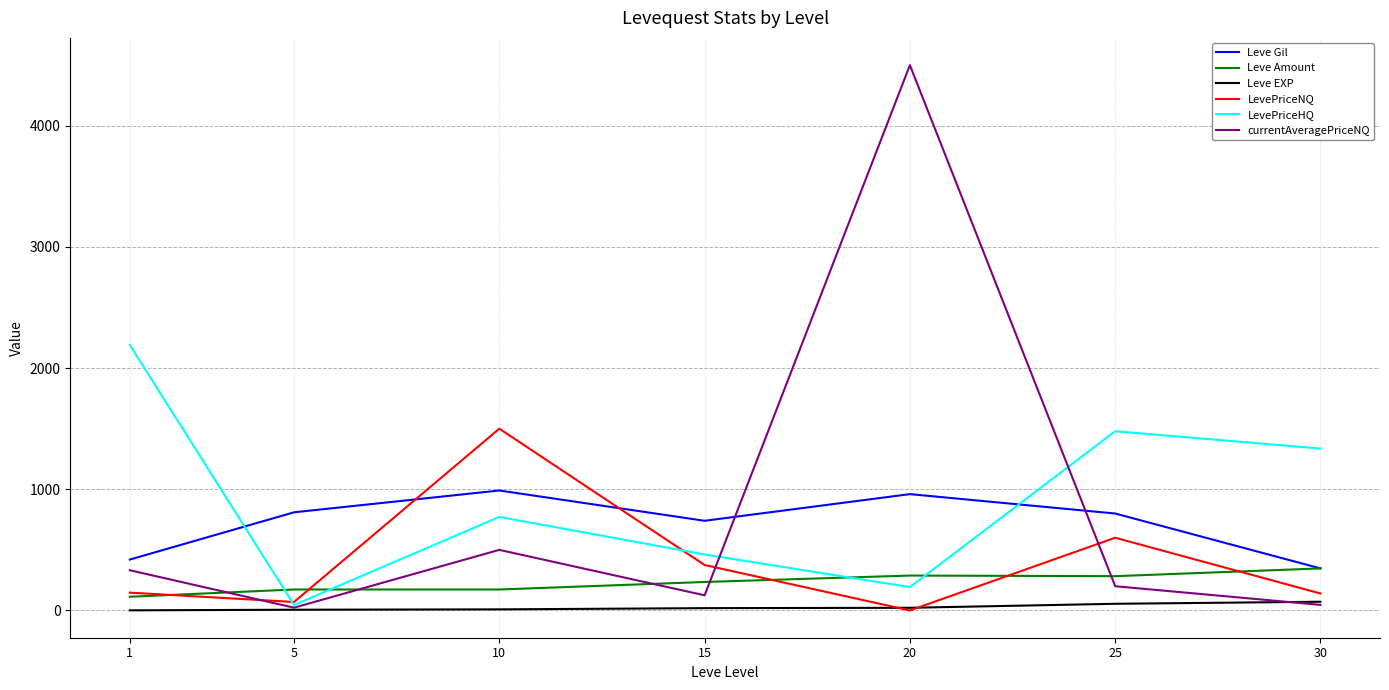

Rank the series by their maximum value, from highest to lowest.

currentAveragePriceNQ, LevePriceHQ, LevePriceNQ, Leve Gil, Leve Amount, Leve EXP